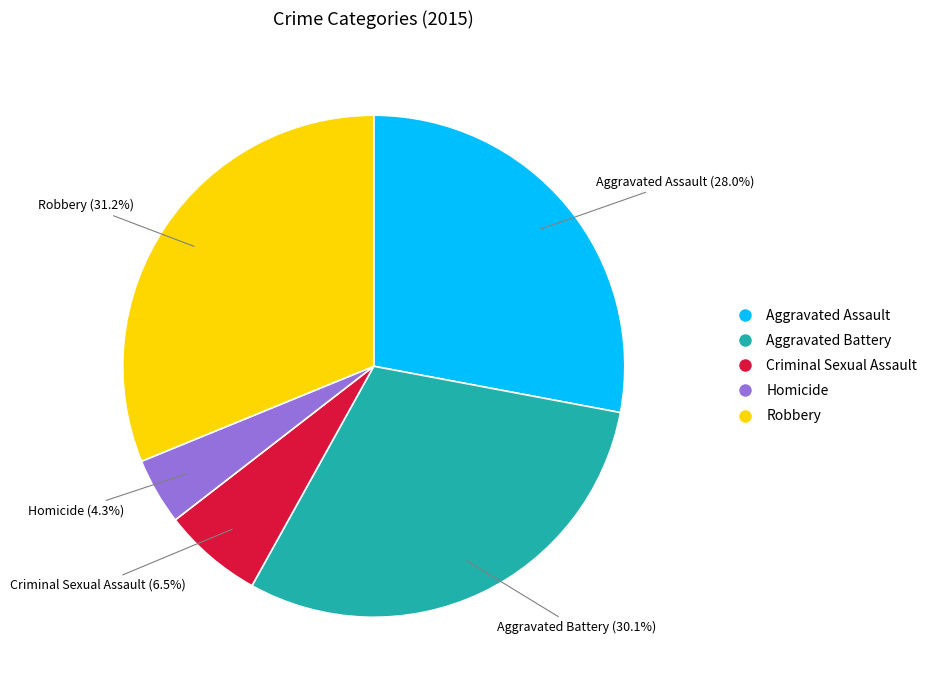

Which category has the biggest portion of the pie?

Robbery